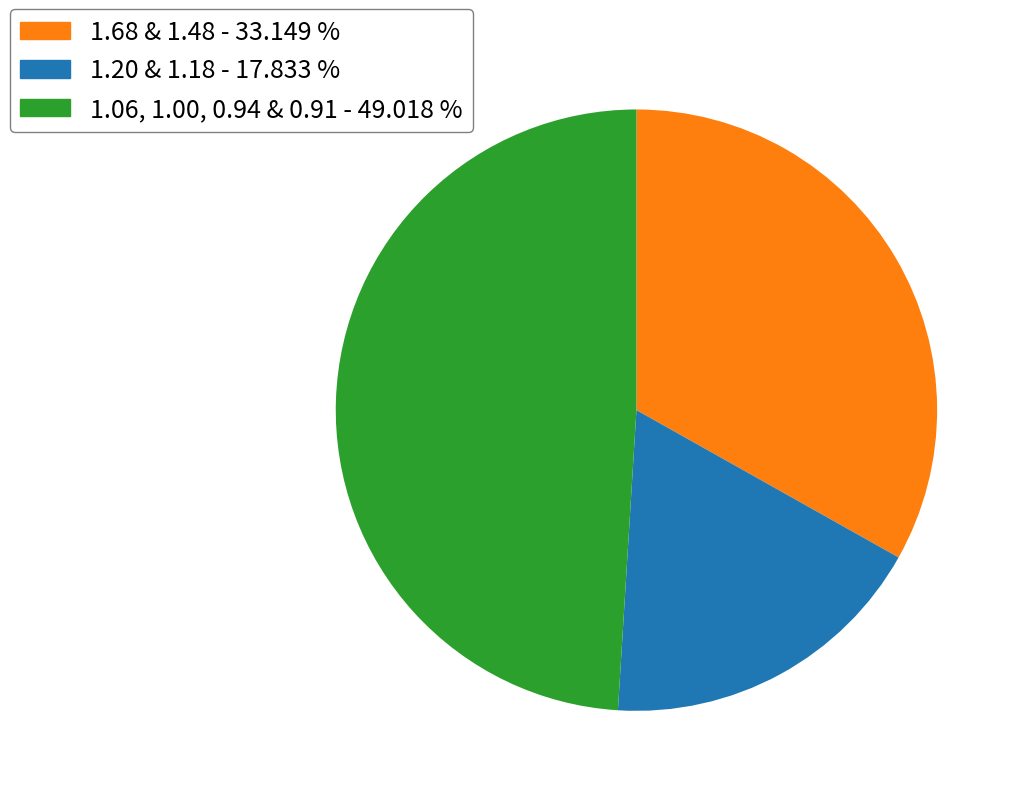

Which slice is the largest?

1.06, 1.00, 0.94 & 0.91 - 49.018 %